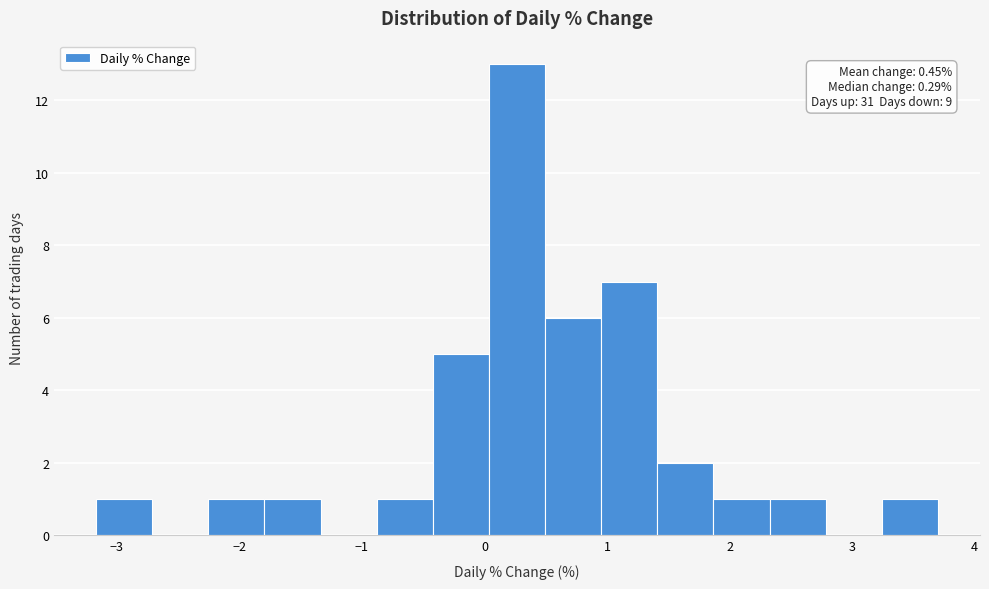

Which range on the x-axis has the tallest bar?

0.0 to 0.5